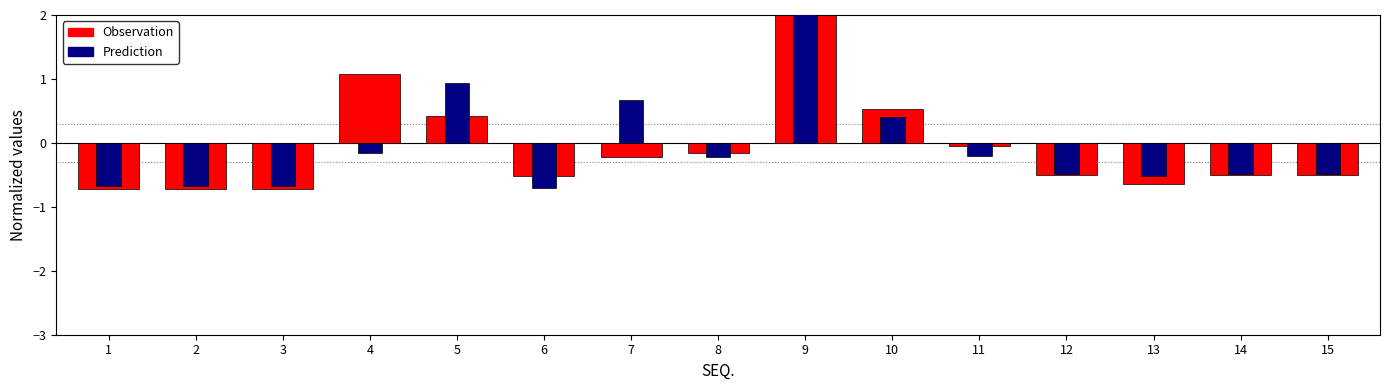

Does the chart contain any negative values?

Yes